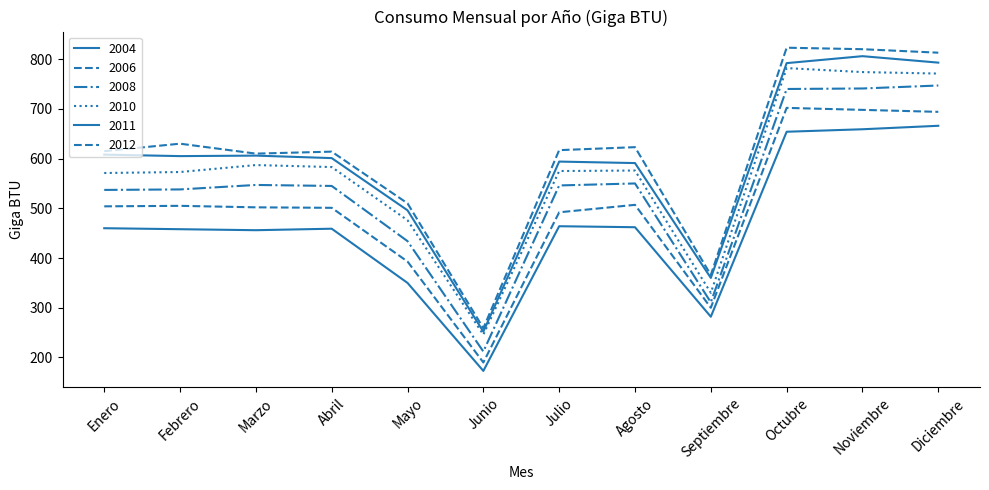

True or false: 2012 and 2006 intersect in this chart.

False